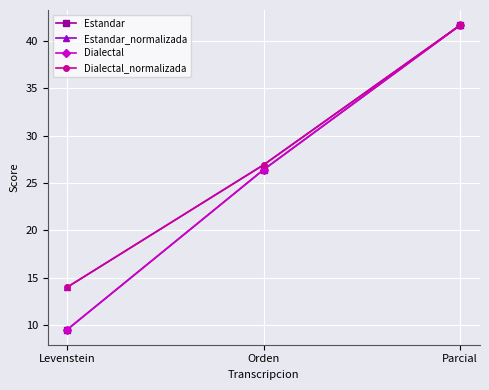

What is the total value across all series at Orden?

106.7